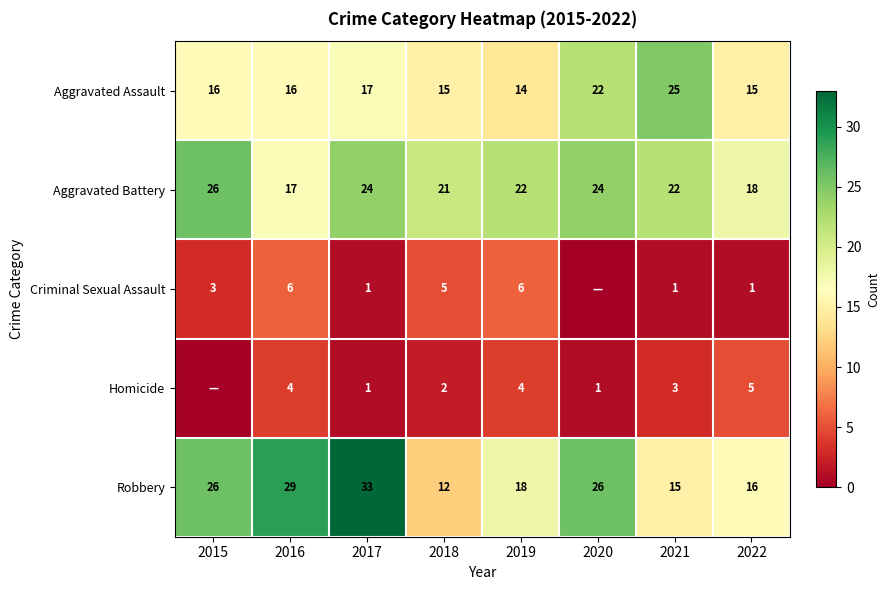

What is the spread (max minus min) of values at 2021?

24